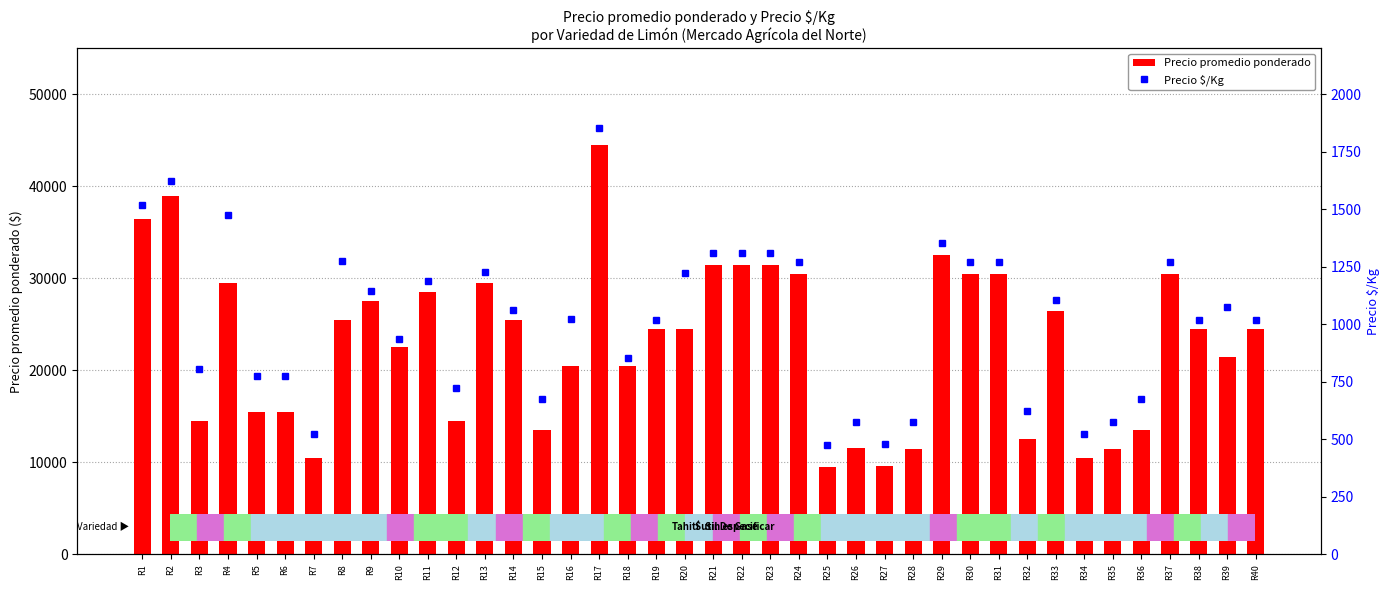

At how many categories does at least one series exceed 44120?

1